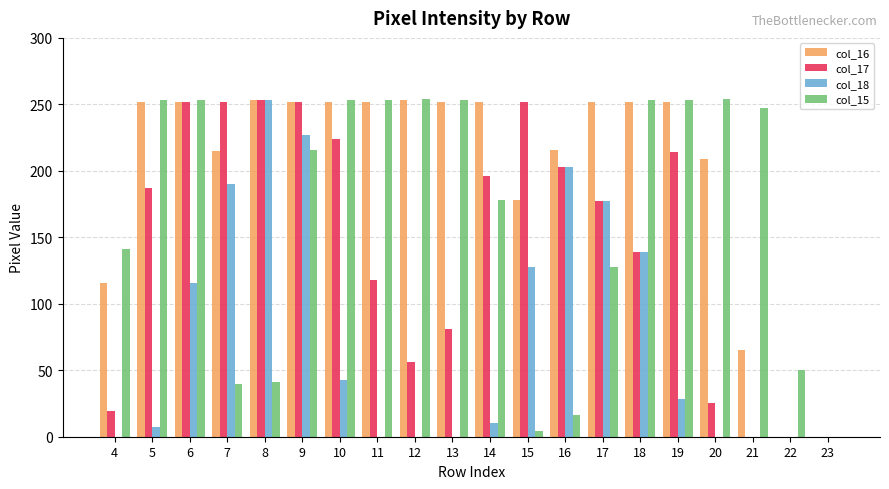

True or false: col_15 has a value of 138 at 11.

False